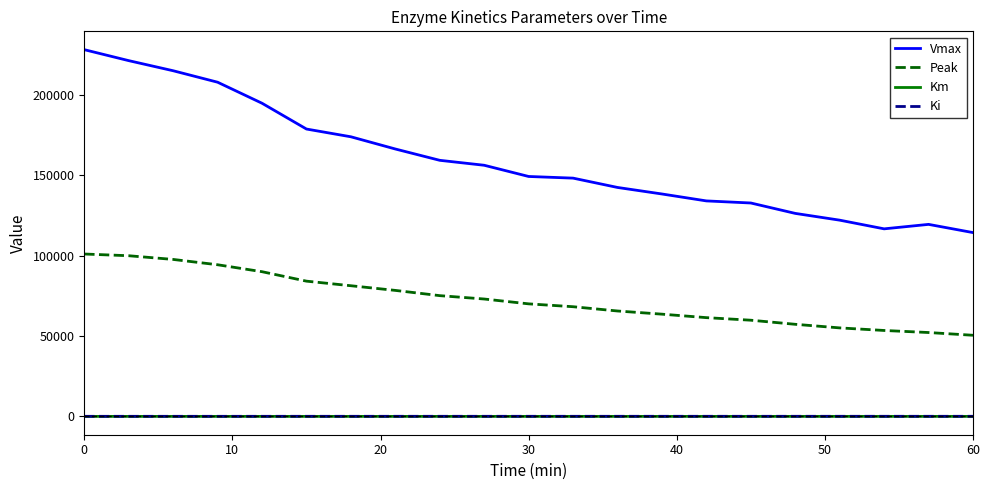

Which series has the largest range (max minus min)?

Vmax